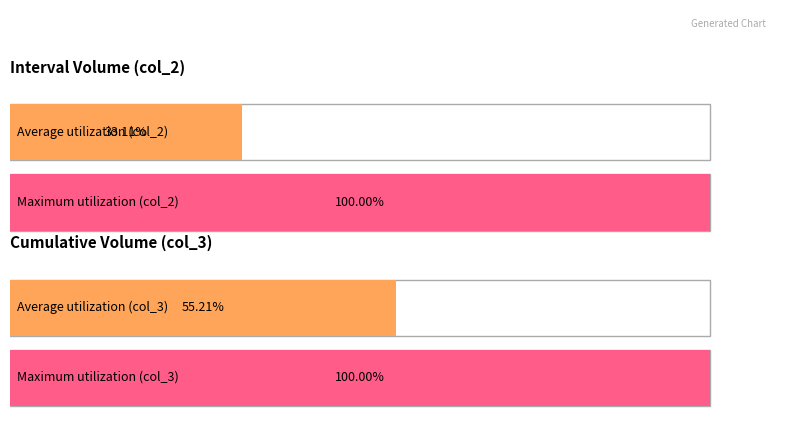

Which series has the largest total across all categories?

col_3